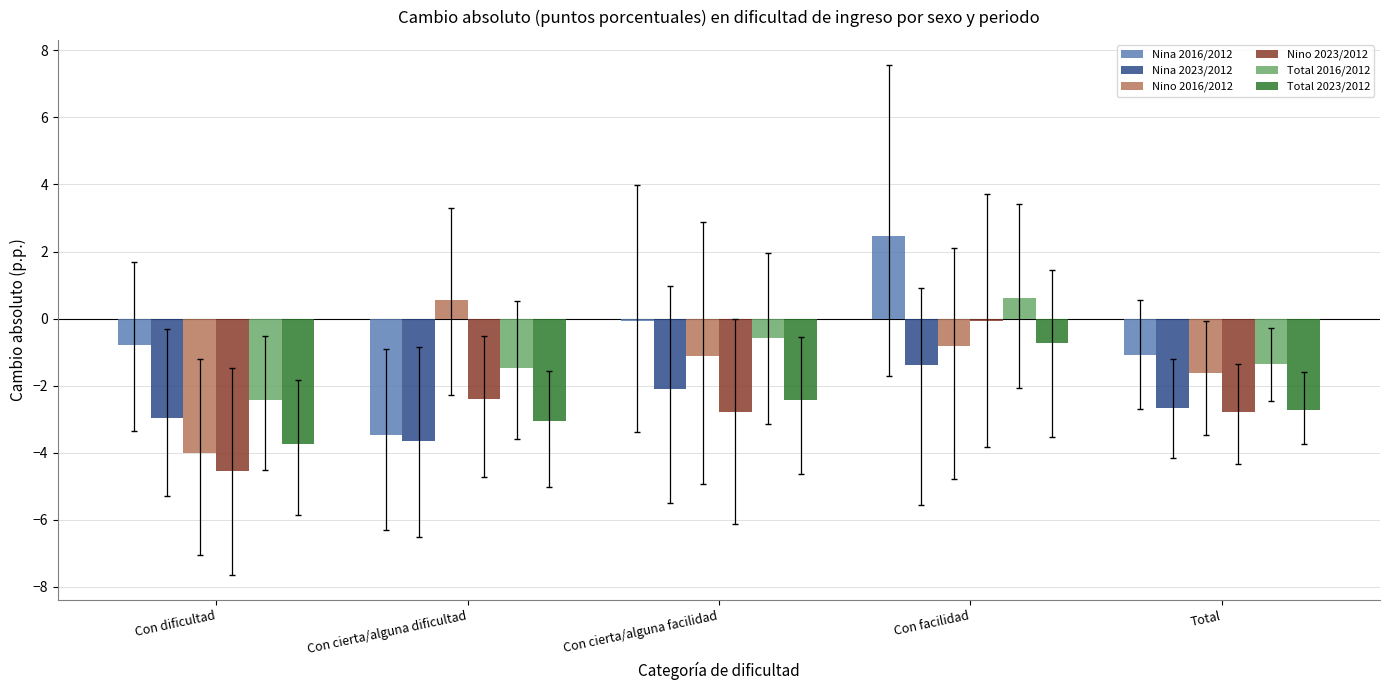

Is the value of Nino 2016/2012 at Total greater than the value of Total 2023/2012 at Con facilidad?

No